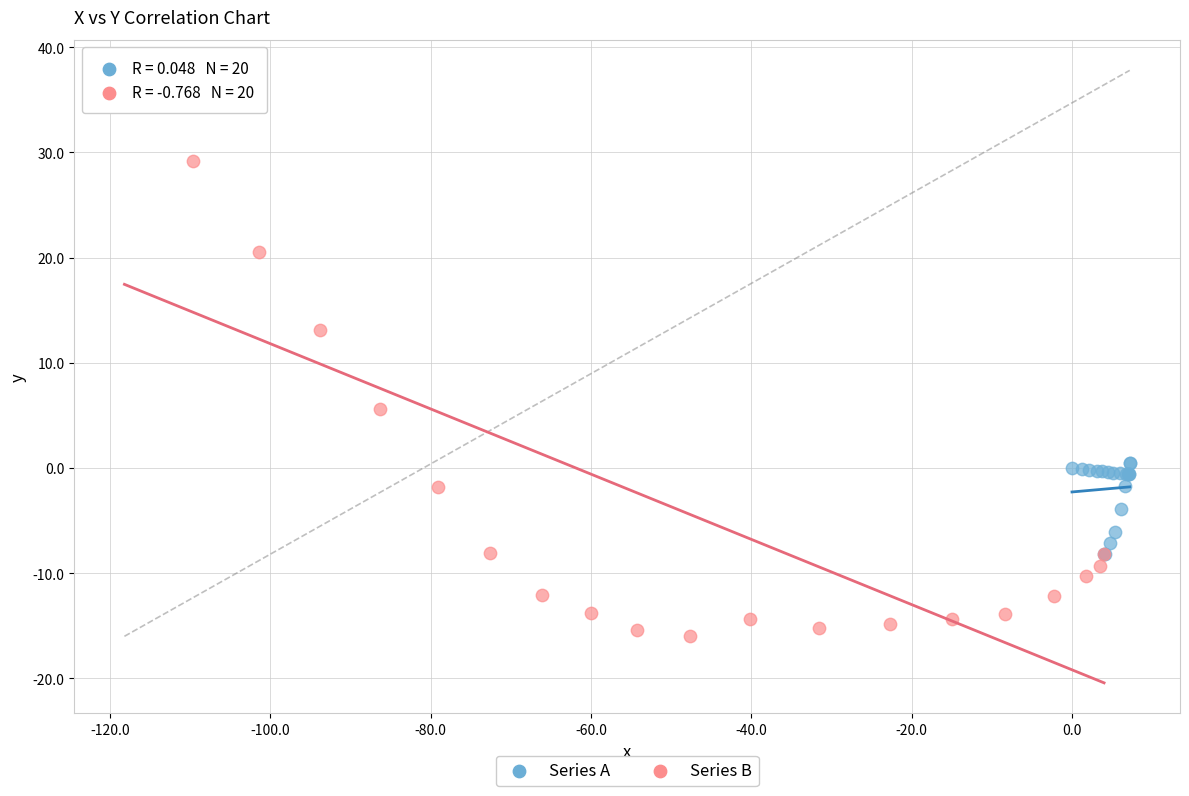

Which series contains the highest Y value?

Series B